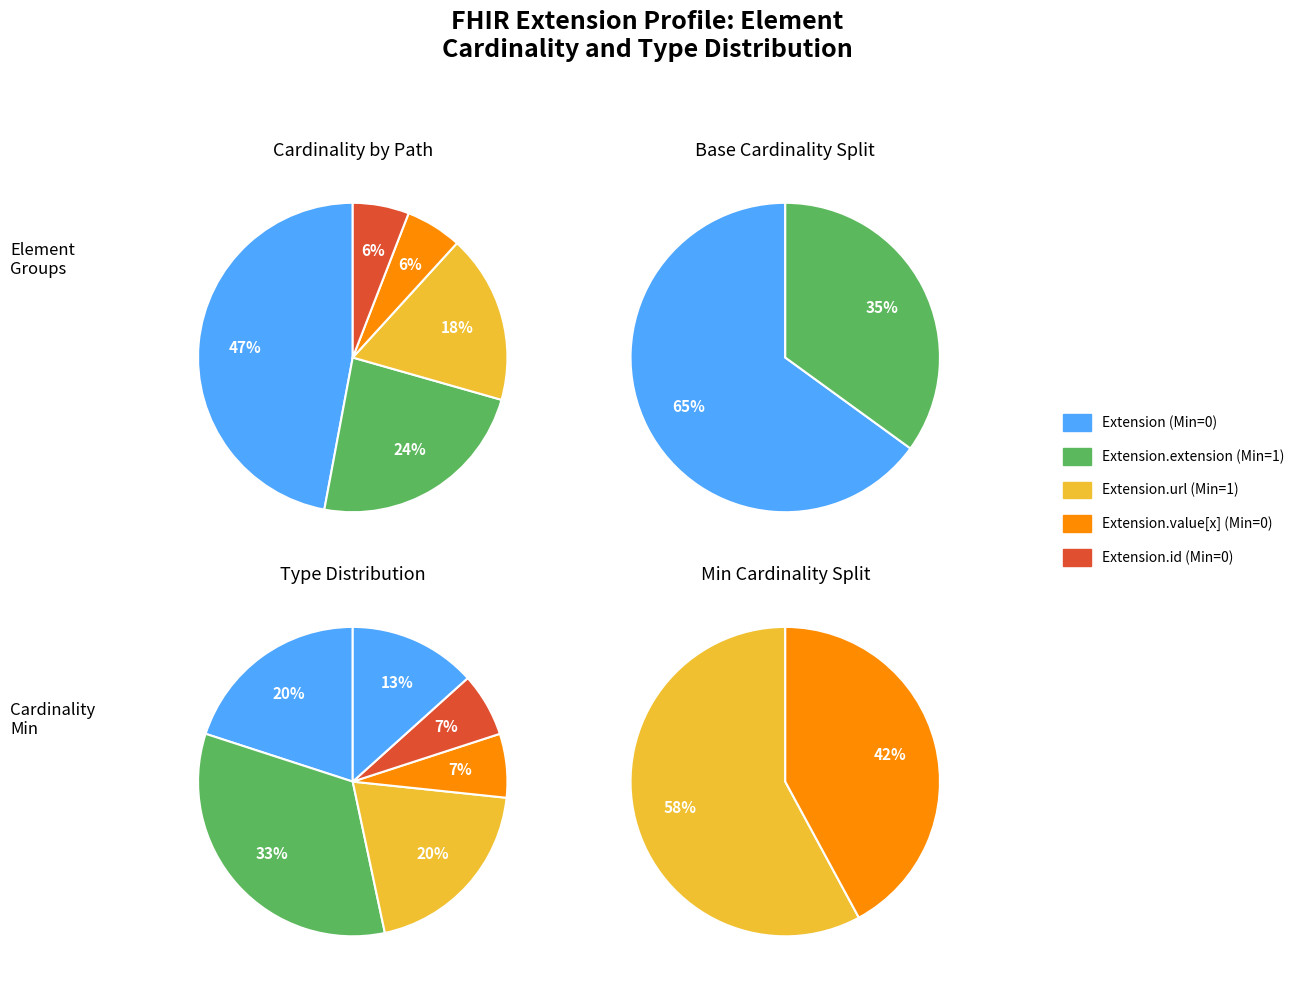

Does Extension represent more than half of the total?

Yes